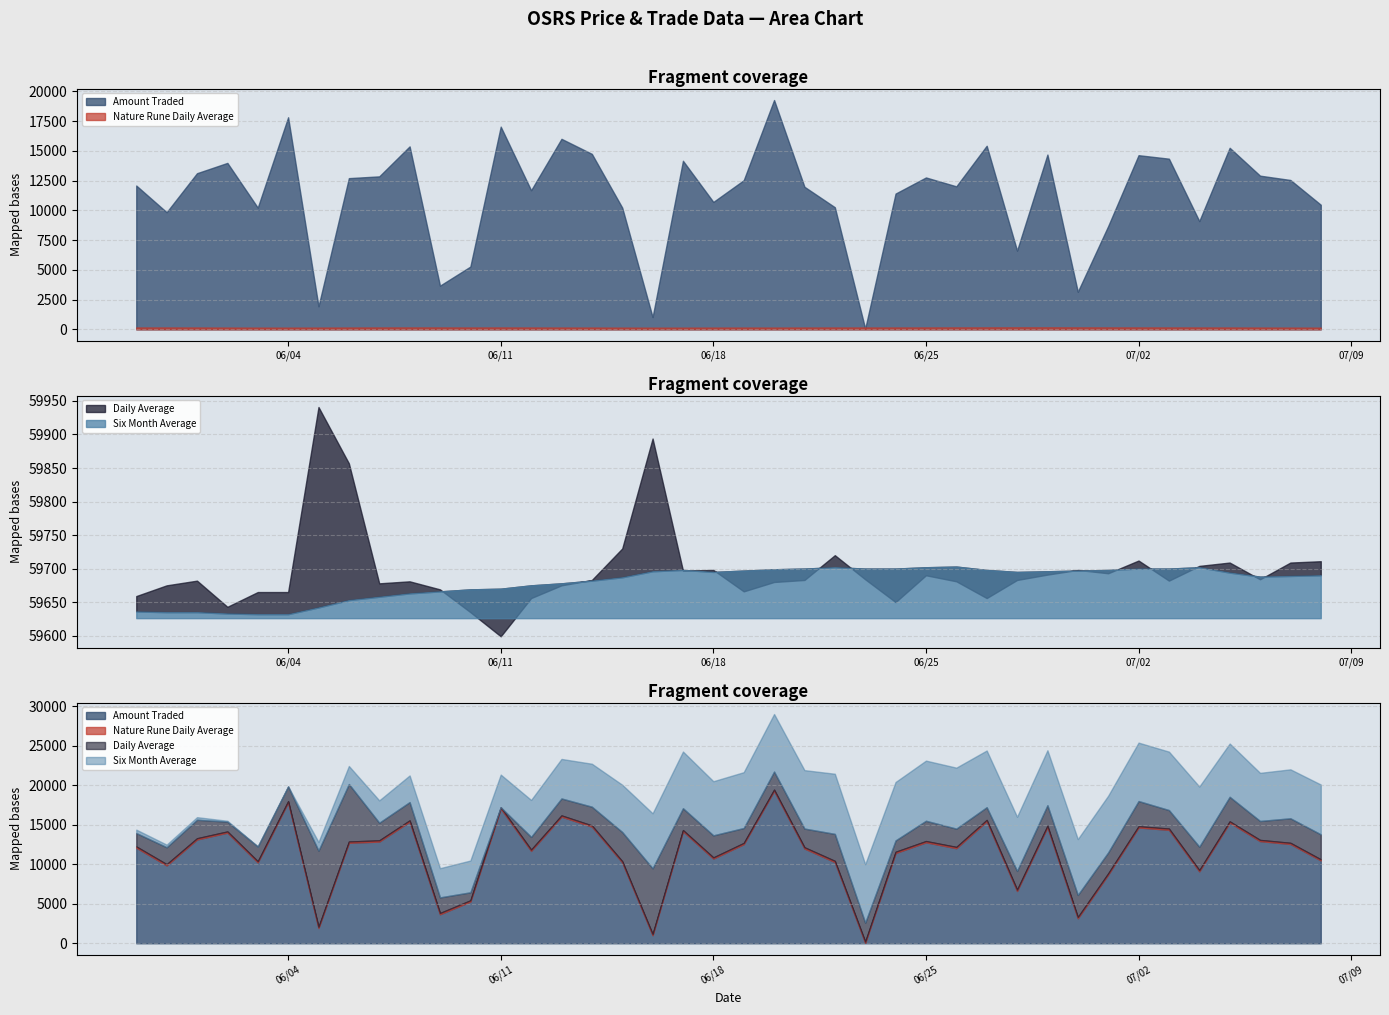

Reading right to left, transcribe all the data shown in this chart.

Amount Traded: 7/8/2019=10476	7/7/2019=12557	7/6/2019=12920	7/5/2019=15265	7/4/2019=9100	7/3/2019=14349	7/2/2019=14642	7/1/2019=8683	6/30/2019=3158	6/29/2019=14695	6/28/2019=6619	6/27/2019=15436	6/26/2019=12023	6/25/2019=12769	6/24/2019=11415	6/23/2019=60	6/22/2019=10267	6/21/2019=11986	6/20/2019=19281	6/19/2019=12537	6/18/2019=10711	6/17/2019=14172	6/16/2019=1029	6/15/2019=10234	6/14/2019=14753	6/13/2019=16018	6/12/2019=11692	6/11/2019=17043	6/10/2019=5276	6/9/2019=3672	6/8/2019=15383	6/7/2019=12861	6/6/2019=12712	6/5/2019=1934	6/4/2019=17831	6/3/2019=10233	6/2/2019=13993	6/1/2019=13127	5/31/2019=9847	5/30/2019=12090
Daily Average: 7/8/2019=59711	7/7/2019=59709	7/6/2019=59684	7/5/2019=59709	7/4/2019=59704	7/3/2019=59682	7/2/2019=59712	7/1/2019=59693	6/30/2019=59698	6/29/2019=59691	6/28/2019=59683	6/27/2019=59656	6/26/2019=59681	6/25/2019=59690	6/24/2019=59650	6/23/2019=59684	6/22/2019=59720	6/21/2019=59683	6/20/2019=59680	6/19/2019=59666	6/18/2019=59698	6/17/2019=59697	6/16/2019=59894	6/15/2019=59730	6/14/2019=59683	6/13/2019=59675	6/12/2019=59656	6/11/2019=59599	6/10/2019=59635	6/9/2019=59669	6/8/2019=59681	6/7/2019=59678	6/6/2019=59857	6/5/2019=59941	6/4/2019=59665	6/3/2019=59665	6/2/2019=59643	6/1/2019=59682	5/31/2019=59675	5/30/2019=59659
Six Month Average: 7/8/2019=59690	7/7/2019=59689	7/6/2019=59688	7/5/2019=59694	7/4/2019=59702	7/3/2019=59700	7/2/2019=59700	7/1/2019=59698	6/30/2019=59697	6/29/2019=59696	6/28/2019=59695	6/27/2019=59698	6/26/2019=59703	6/25/2019=59702	6/24/2019=59700	6/23/2019=59700	6/22/2019=59702	6/21/2019=59700	6/20/2019=59699	6/19/2019=59697	6/18/2019=59695	6/17/2019=59698	6/16/2019=59696	6/15/2019=59687	6/14/2019=59682	6/13/2019=59678	6/12/2019=59675	6/11/2019=59670	6/10/2019=59669	6/9/2019=59666	6/8/2019=59663	6/7/2019=59658	6/6/2019=59653	6/5/2019=59642	6/4/2019=59632	6/3/2019=59632	6/2/2019=59633	6/1/2019=59635	5/31/2019=59635	5/30/2019=59636
Nature Rune Daily Average: 7/8/2019=142	7/7/2019=146	7/6/2019=151	7/5/2019=155	7/4/2019=157	7/3/2019=158	7/2/2019=159	7/1/2019=161	6/30/2019=164	6/29/2019=167	6/28/2019=167	6/27/2019=163	6/26/2019=161	6/25/2019=158	6/24/2019=156	6/23/2019=155	6/22/2019=155	6/21/2019=153	6/20/2019=149	6/19/2019=150	6/18/2019=147	6/17/2019=142	6/16/2019=140	6/15/2019=144	6/14/2019=151	6/13/2019=152	6/12/2019=155	6/11/2019=158	6/10/2019=155	6/9/2019=158	6/8/2019=159	6/7/2019=157	6/6/2019=153	6/5/2019=147	6/4/2019=142	6/3/2019=143	6/2/2019=149	6/1/2019=155	5/31/2019=157	5/30/2019=156